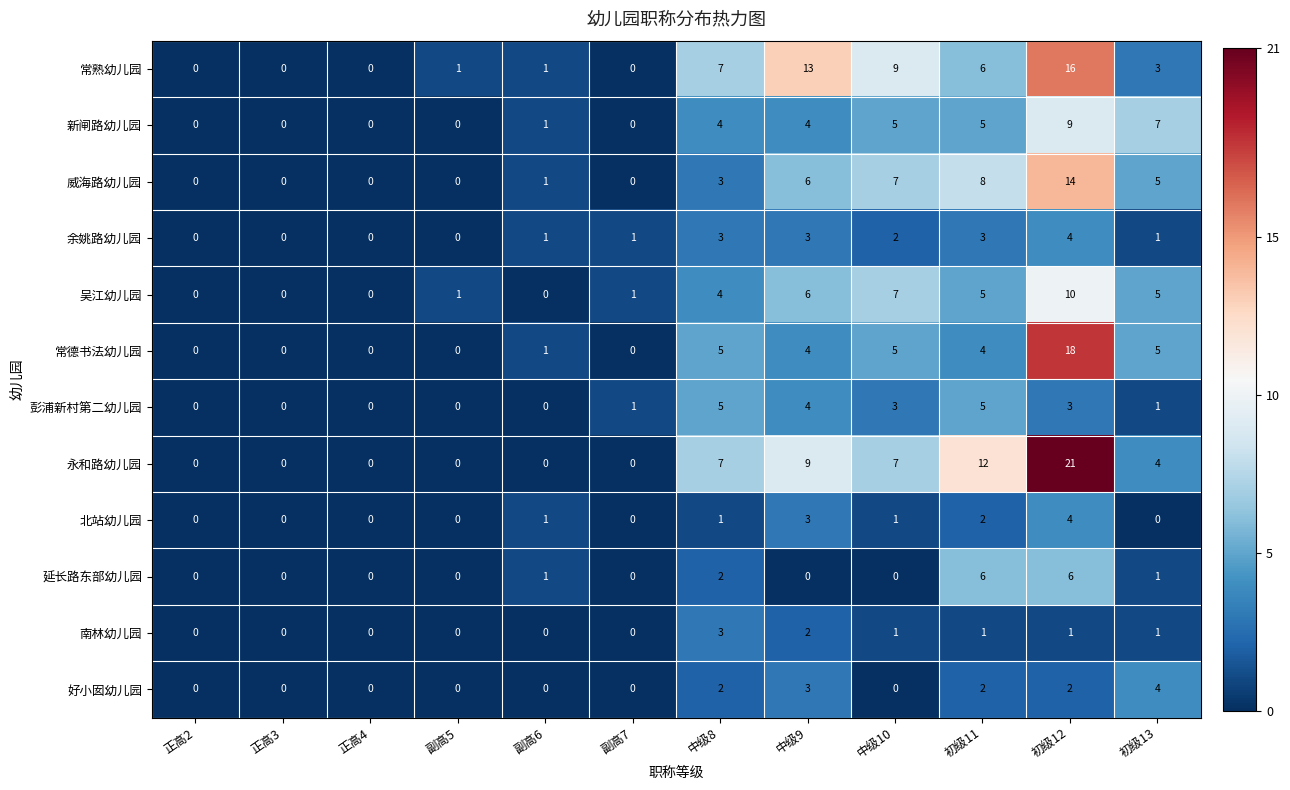

The 余姚路幼儿园 series shows 3 at 中级8. True or false?

True